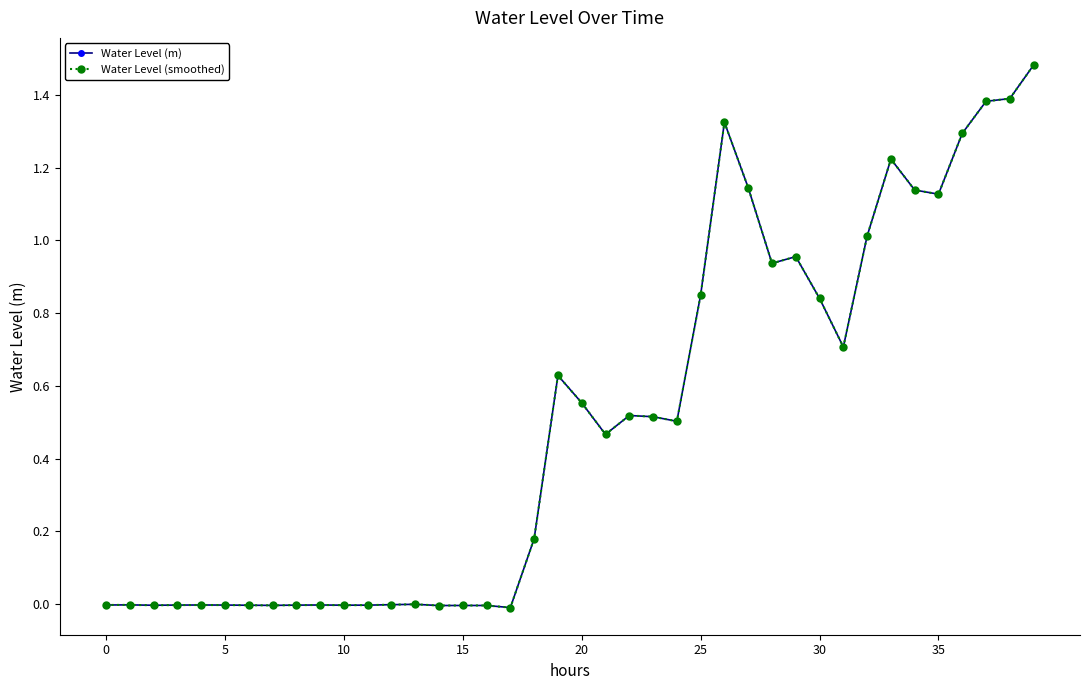

How many lines are shown in the chart?

2